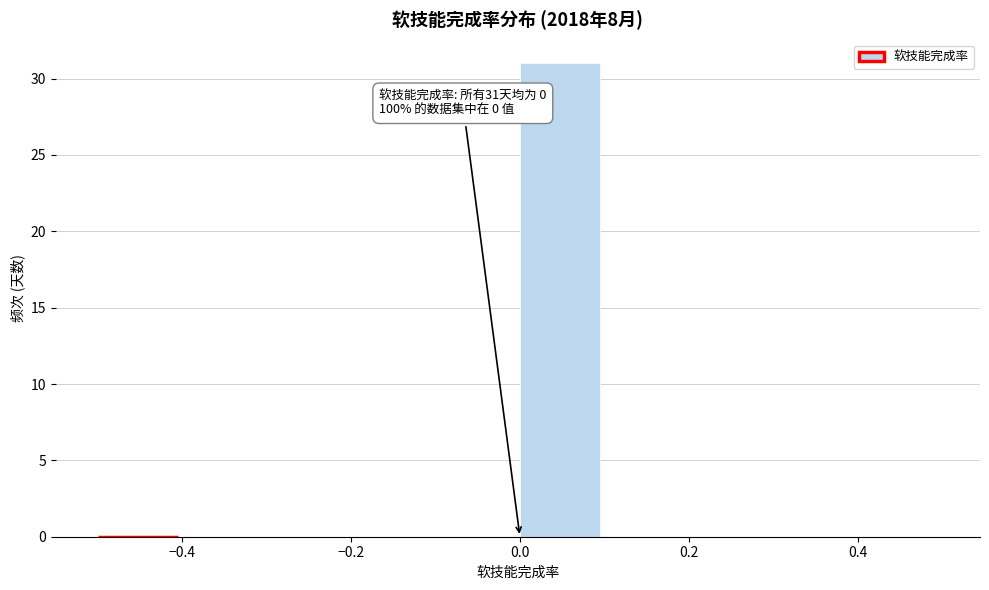

Which range on the x-axis has the tallest bar?

0.0 to 0.1